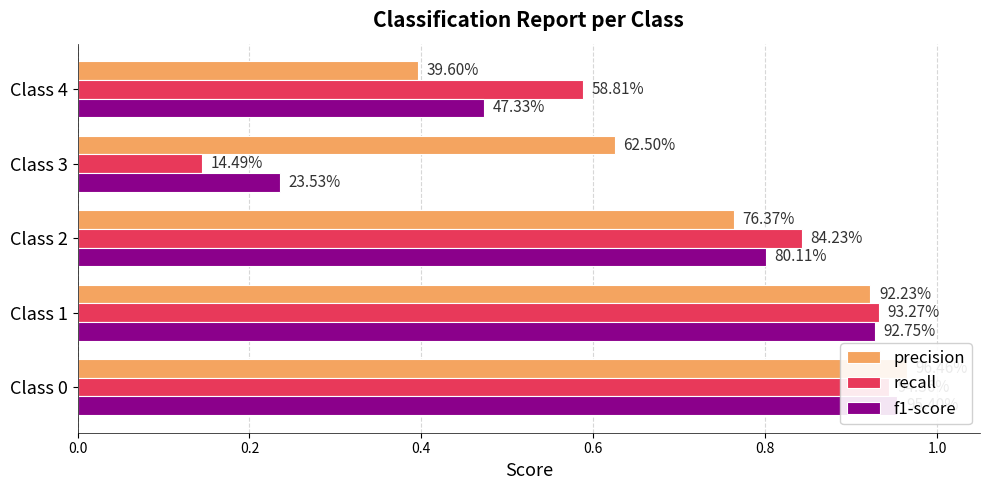

What is the average value of the recall series?

0.7